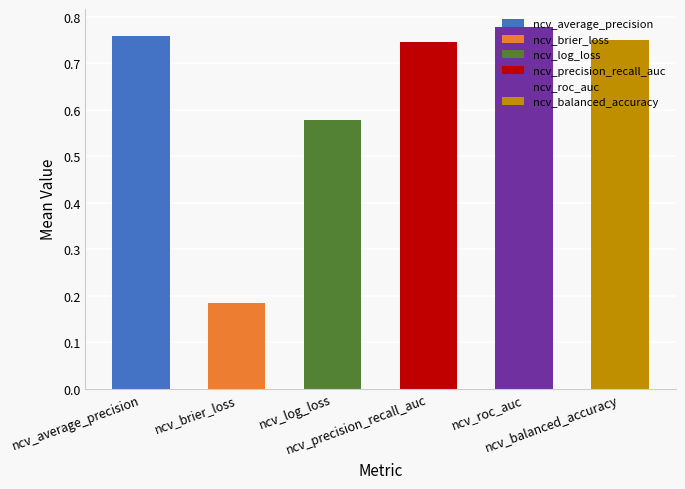

How many values are between 0 and 1?

6